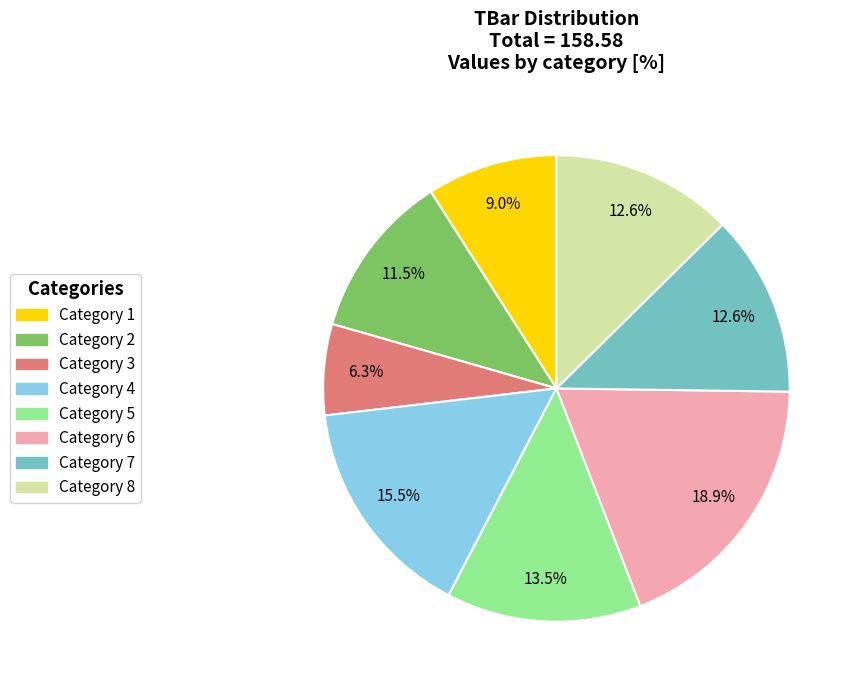

Does any single category account for the majority?

No